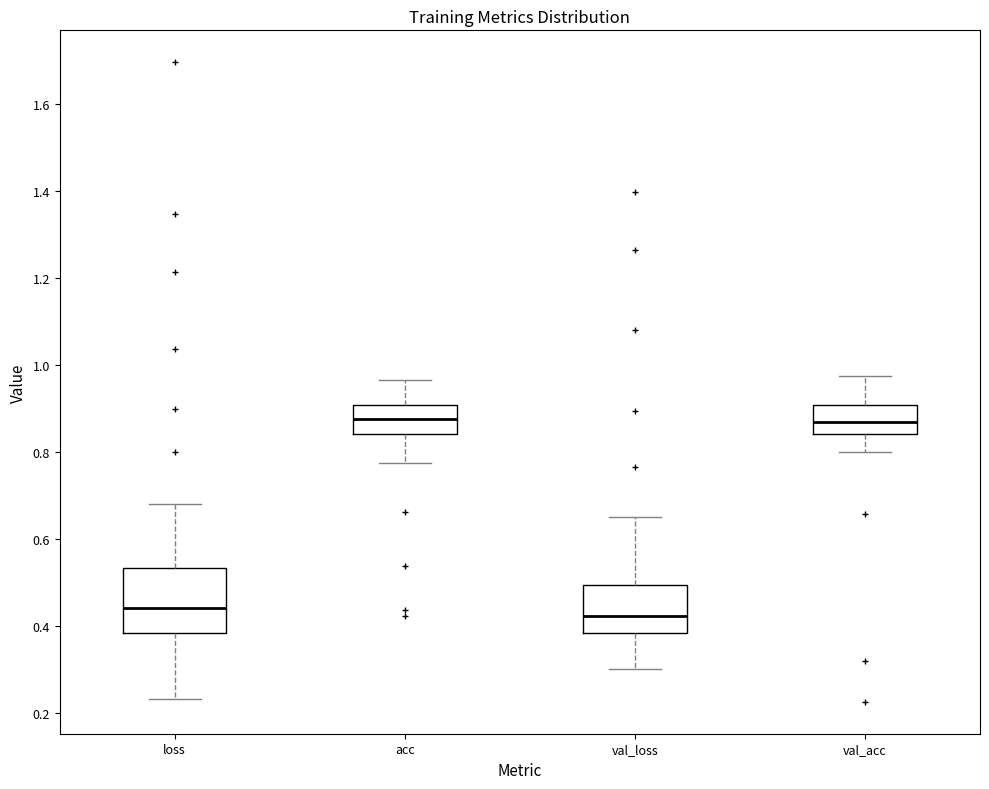

Reading left to right, read every box against the y-axis: the position of its median line, the range the box covers, and the ends of its whiskers. The values are not printed on the chart, so give them approximately, as read against the axis.

loss: median 0.44, box 0.38 to 0.54, whiskers 0.24 to 0.68
acc: median 0.88, box 0.84 to 0.90, whiskers 0.78 to 0.96
val_loss: median 0.42, box 0.38 to 0.50, whiskers 0.30 to 0.66
val_acc: median 0.86, box 0.84 to 0.90, whiskers 0.80 to 0.98